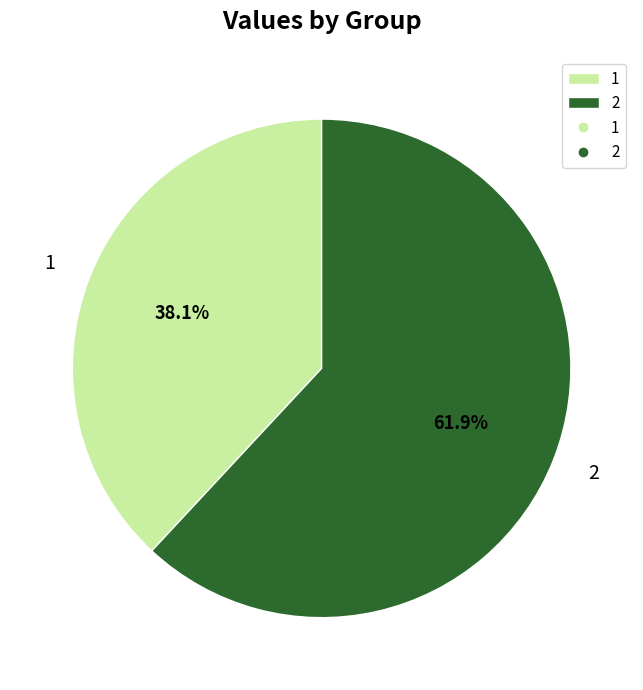

To the nearest percent, what is the difference between the largest and smallest slice percentages?

24%